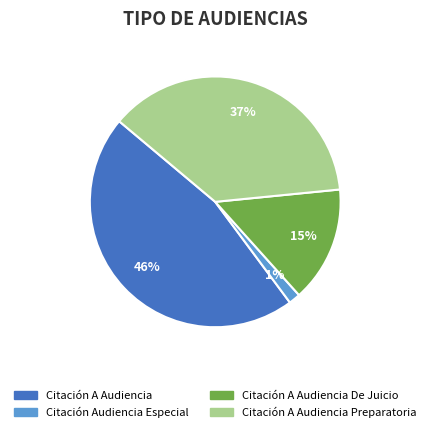

Is there a majority slice in this chart?

No